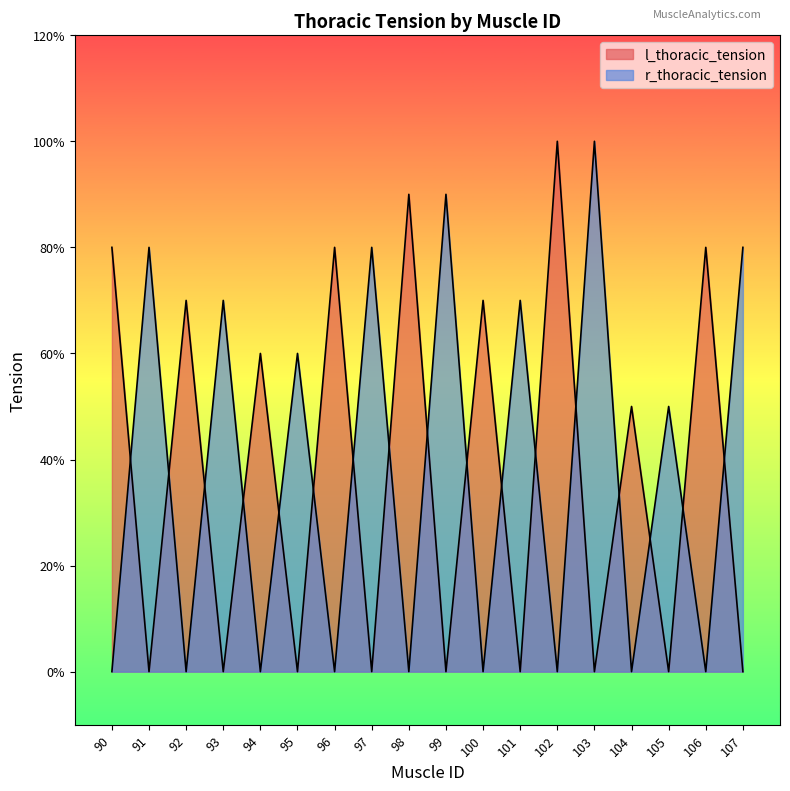

Rank the series by their maximum value, from lowest to highest.

l_thoracic_tension, r_thoracic_tension